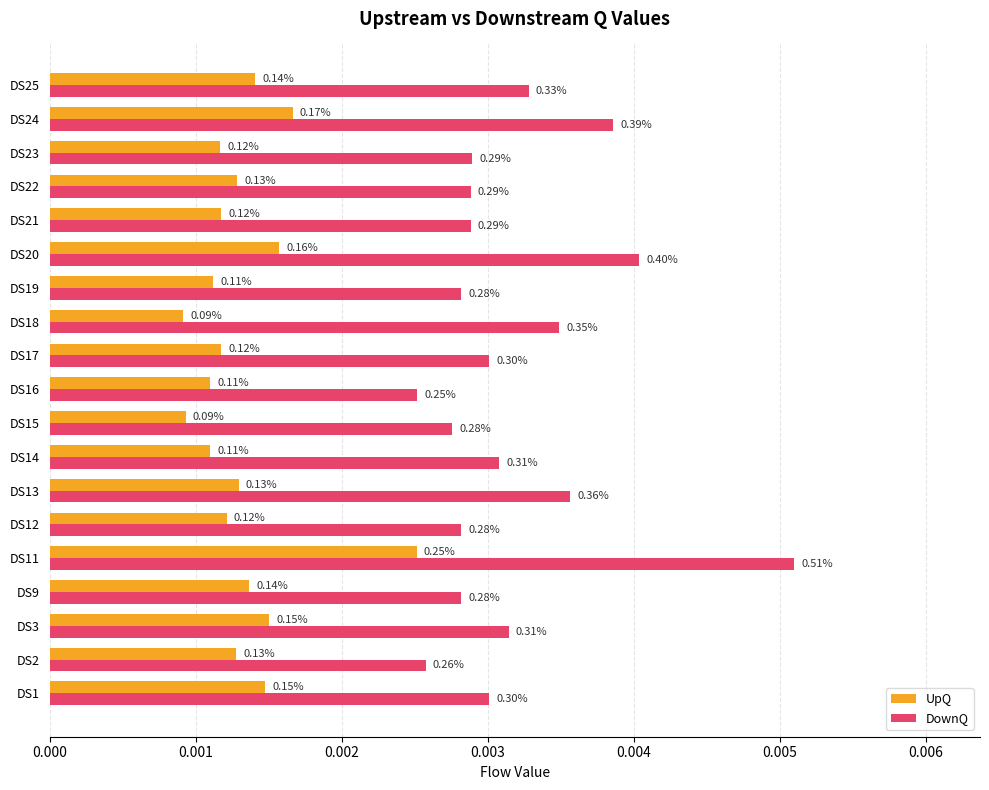

Which series has the largest total across all categories?

DownQ